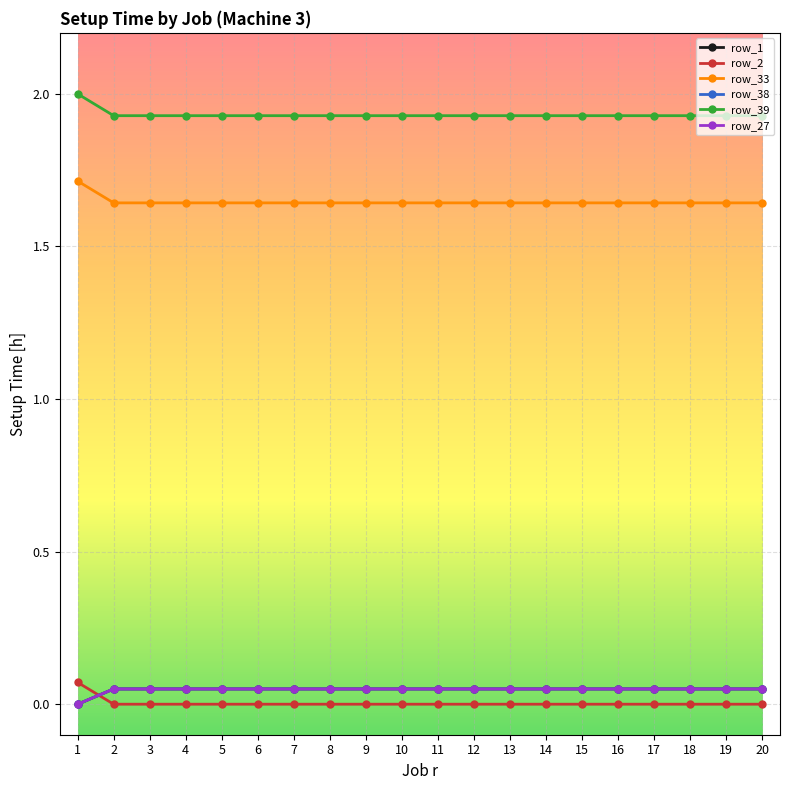

Reading left to right, extract all data points from this chart.

row_1: 1=0.0	2=0.1	3=0.1	4=0.1	5=0.1	6=0.1	7=0.1	8=0.1	9=0.1	10=0.1	11=0.1	12=0.1	13=0.1	14=0.1	15=0.1	16=0.1	17=0.1	18=0.1	19=0.1	20=0.1
row_2: 1=0.1	2=0.0	3=0.0	4=0.0	5=0.0	6=0.0	7=0.0	8=0.0	9=0.0	10=0.0	11=0.0	12=0.0	13=0.0	14=0.0	15=0.0	16=0.0	17=0.0	18=0.0	19=0.0	20=0.0
row_33: 1=1.7	2=1.6	3=1.6	4=1.6	5=1.6	6=1.6	7=1.6	8=1.6	9=1.6	10=1.6	11=1.6	12=1.6	13=1.6	14=1.6	15=1.6	16=1.6	17=1.6	18=1.6	19=1.6	20=1.6
row_38: 1=0.0	2=0.1	3=0.1	4=0.1	5=0.1	6=0.1	7=0.1	8=0.1	9=0.1	10=0.1	11=0.1	12=0.1	13=0.1	14=0.1	15=0.1	16=0.1	17=0.1	18=0.1	19=0.1	20=0.1
row_39: 1=2.0	2=1.9	3=1.9	4=1.9	5=1.9	6=1.9	7=1.9	8=1.9	9=1.9	10=1.9	11=1.9	12=1.9	13=1.9	14=1.9	15=1.9	16=1.9	17=1.9	18=1.9	19=1.9	20=1.9
row_27: 1=0.0	2=0.1	3=0.1	4=0.1	5=0.1	6=0.1	7=0.1	8=0.1	9=0.1	10=0.1	11=0.1	12=0.1	13=0.1	14=0.1	15=0.1	16=0.1	17=0.1	18=0.1	19=0.1	20=0.1